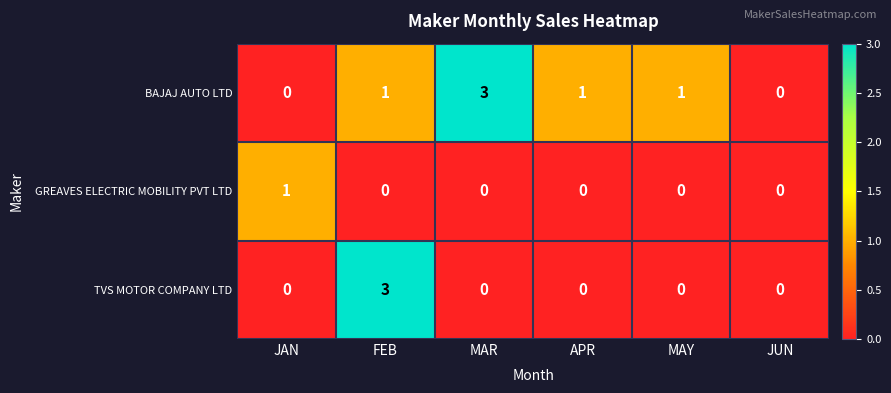

Which series changed the most between JAN and FEB?

TVS MOTOR COMPANY LTD